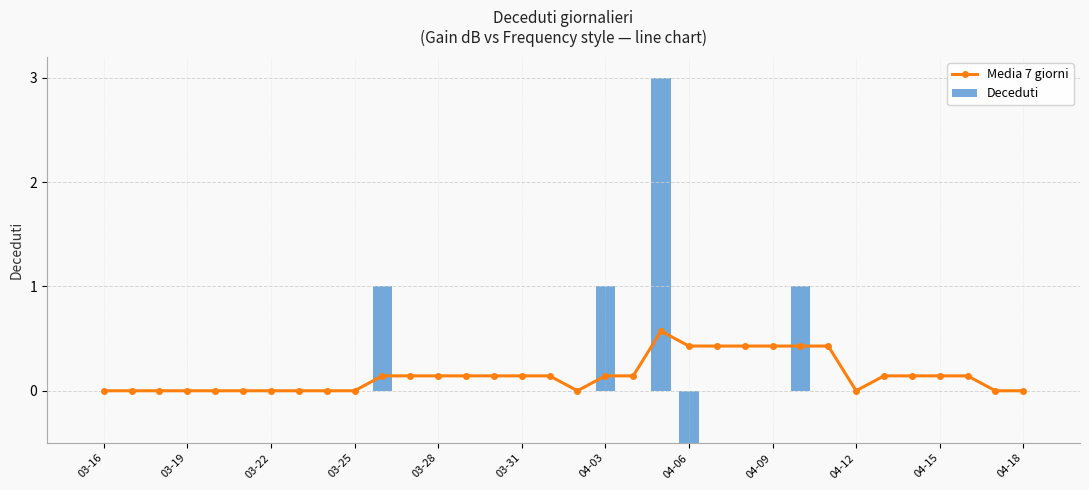

Which series changed the most between 22 and 33?

Media 7 giorni